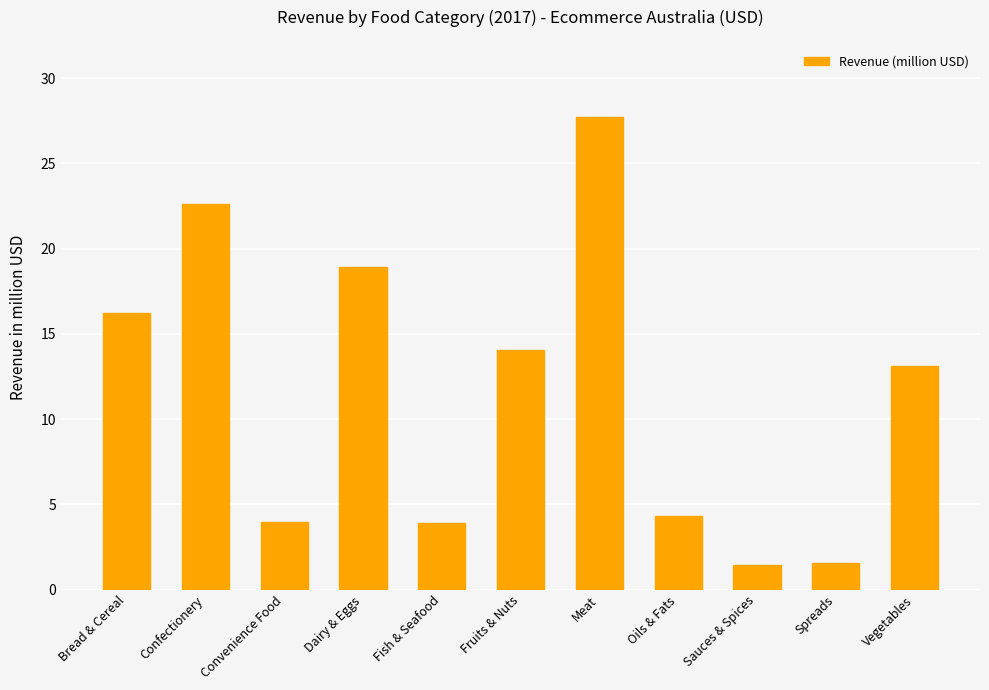

Is it true that the value at Sauces & Spices is 1.5?

True